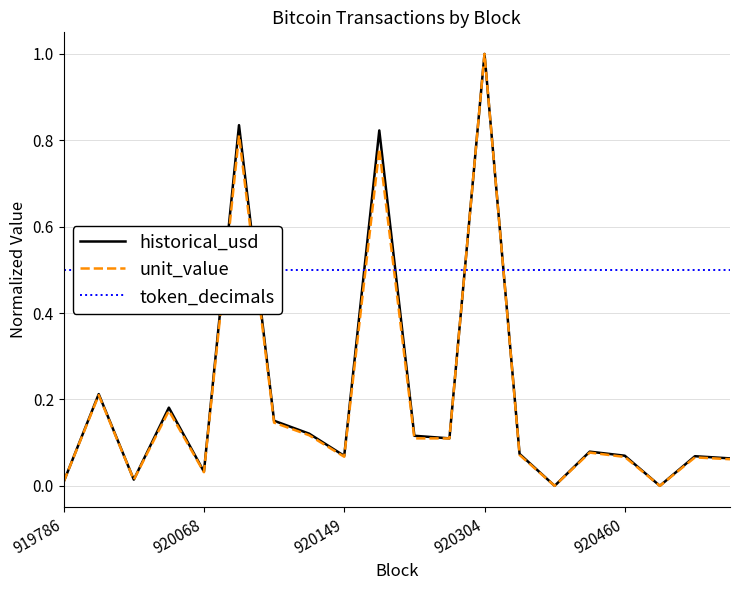

True or false: historical_usd has a value of 0.0 at 919786.

False